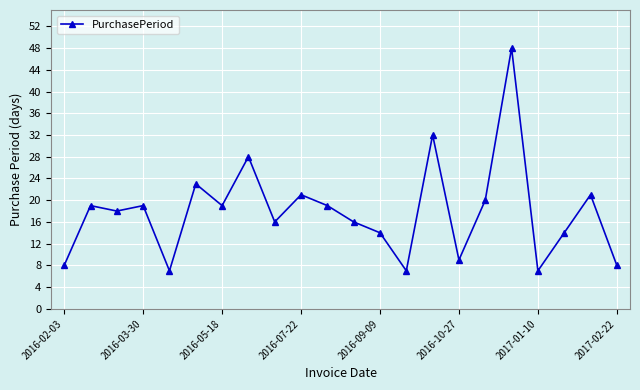

What is the greatest value displayed?

48